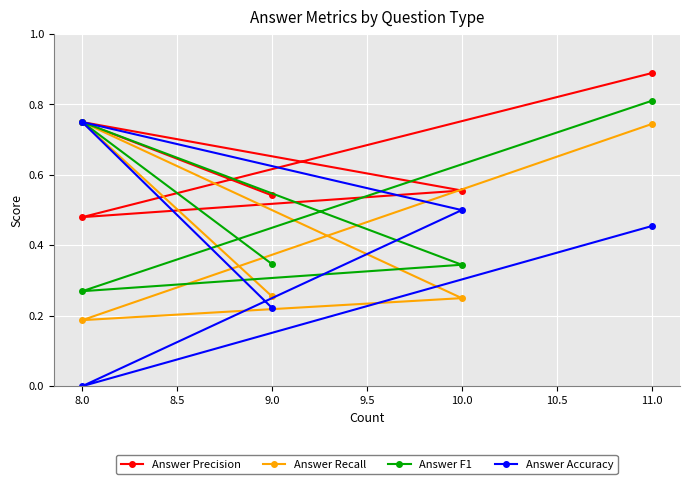

What is the lowest value of the Answer F1 series?

0.3